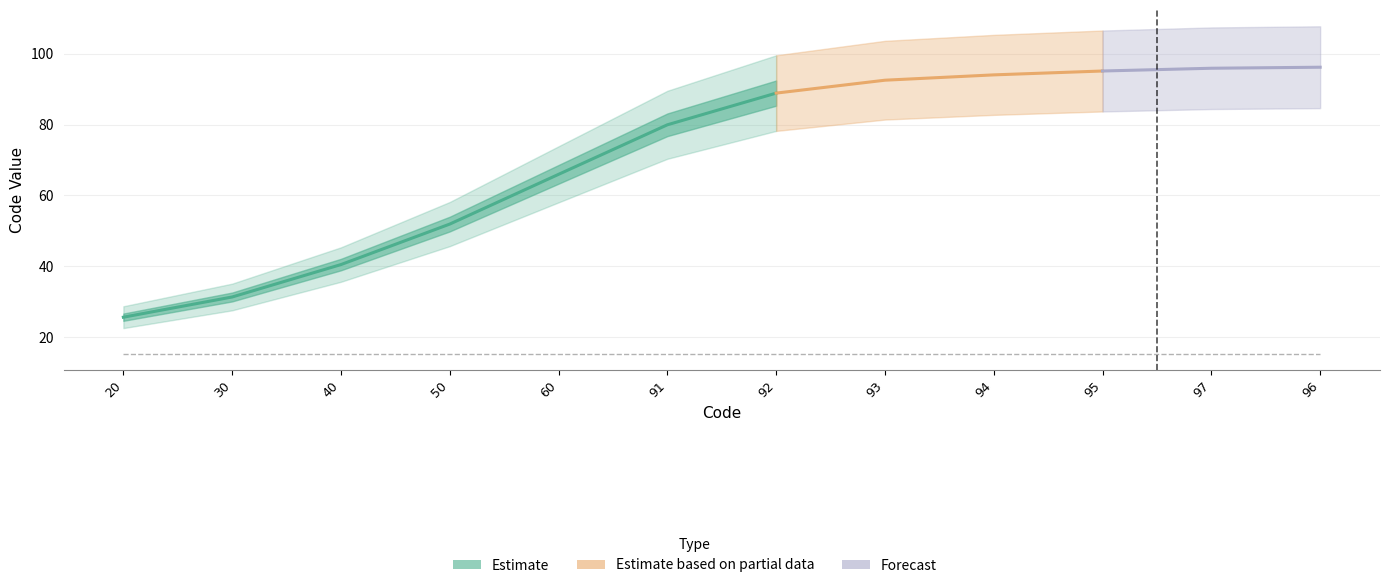

What is the difference between the maximum and minimum values?

77